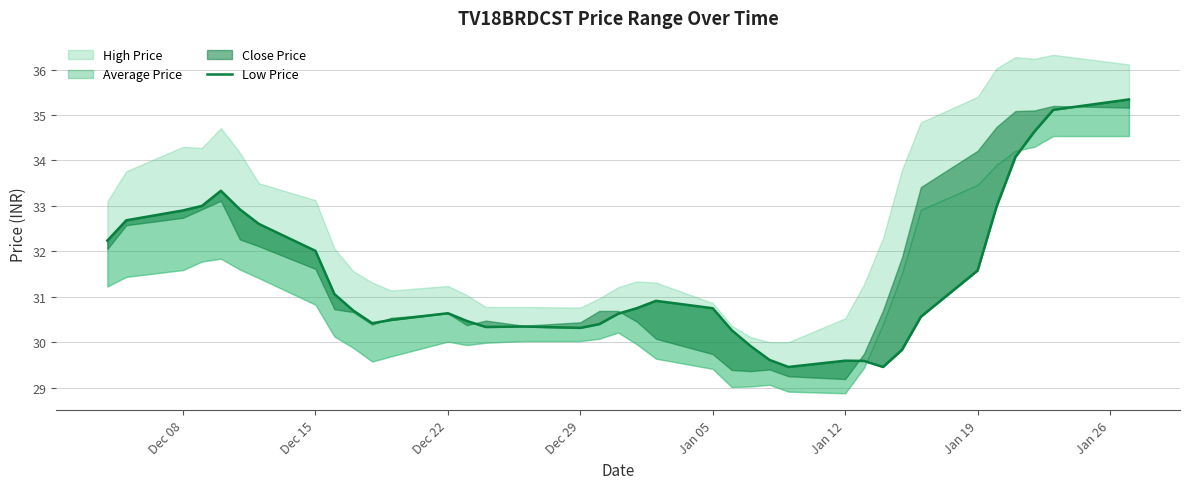

Count the number of categories in the chart.

37